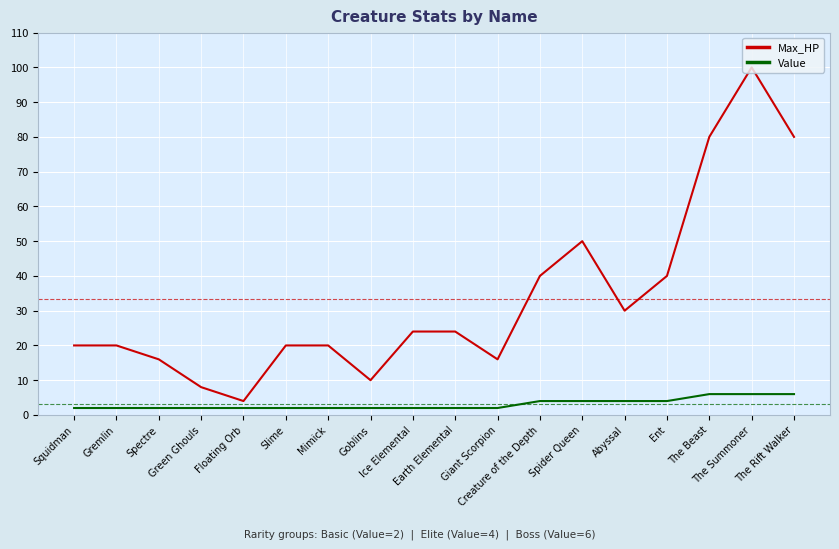

Is this an area chart (filled region under the line)?

No